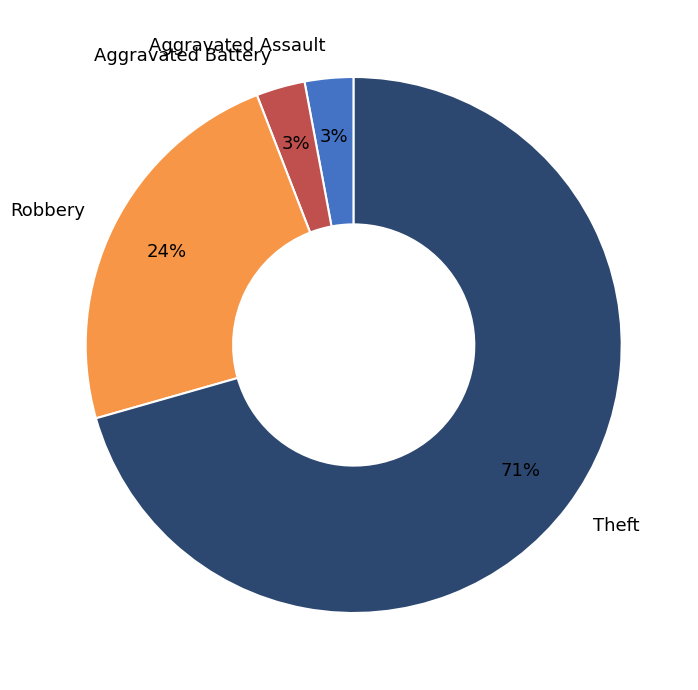

Is the sum of Aggravated Assault and Robbery greater than half?

No